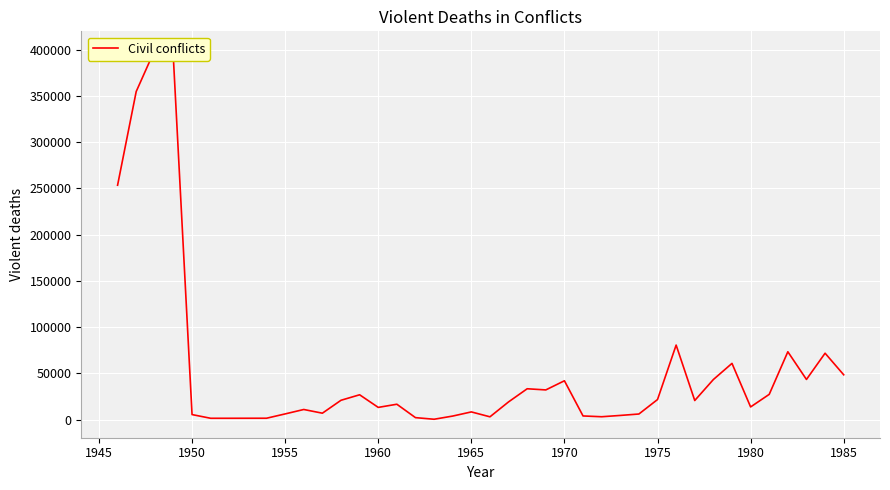

True or false: the data shows 3482 at 16.

False